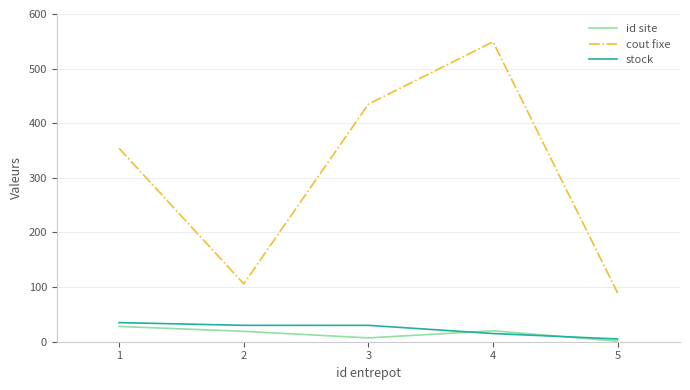

What is the difference between the second highest and second lowest values in the cout fixe series?

329